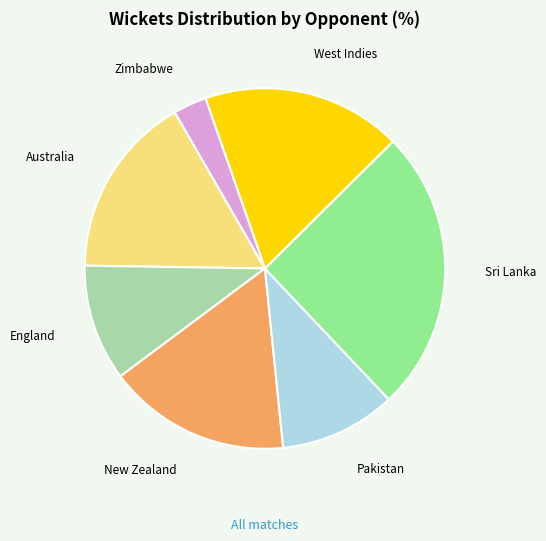

How many segments does this pie chart have?

7